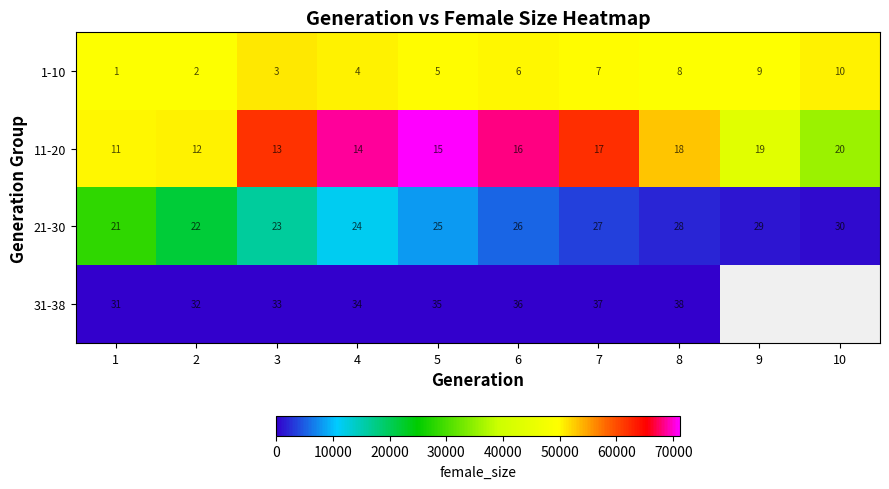

At how many categories does at least one series exceed 17502?

10